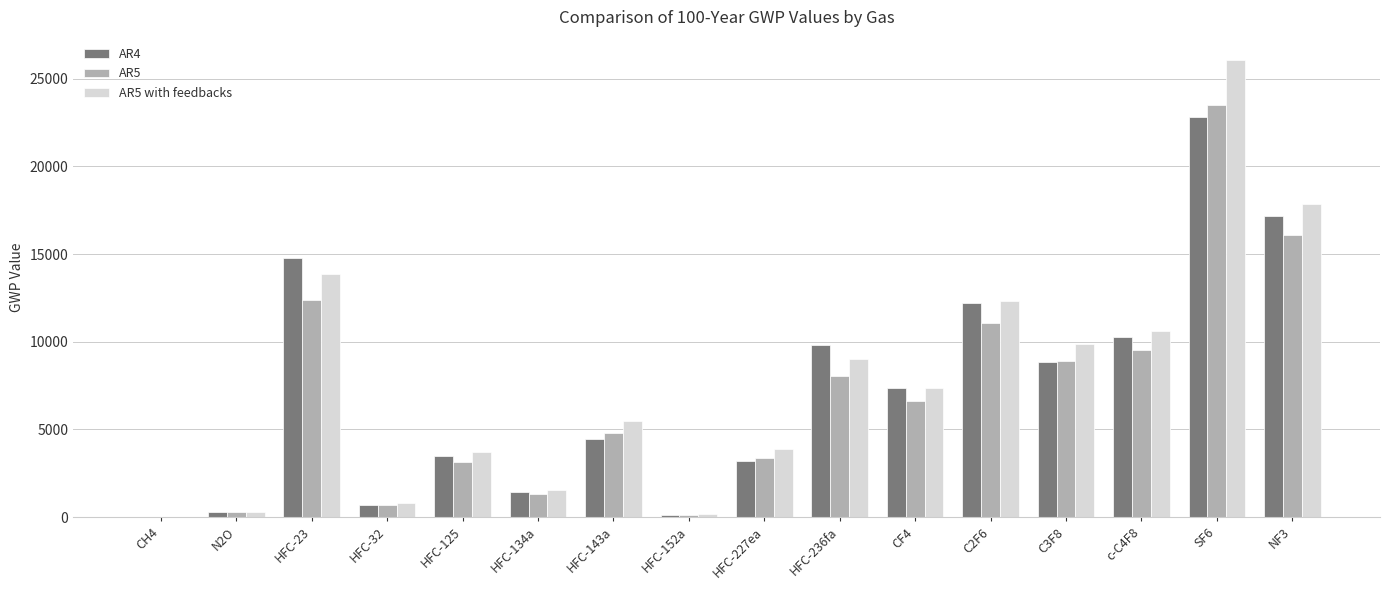

What is the sum of the AR5 values at HFC-125 and CH4?

3198